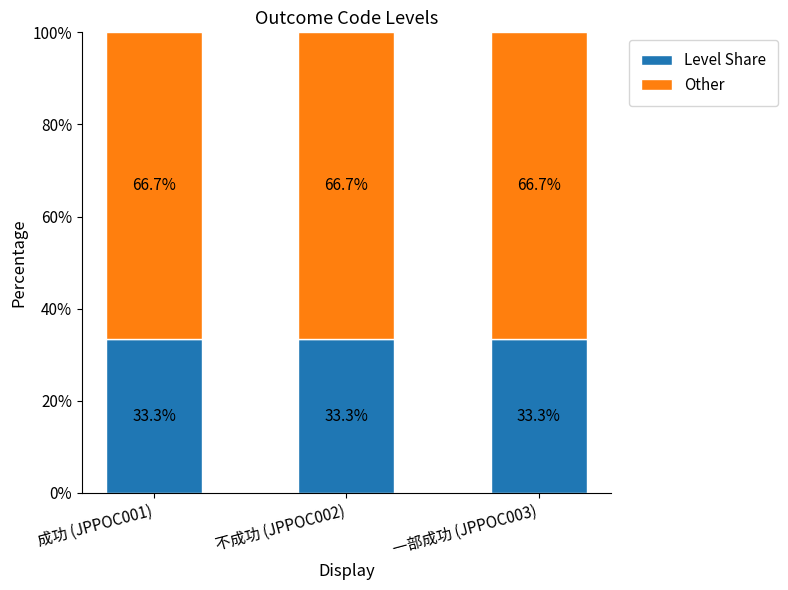

What is the highest value of the Level Share series?

33.3